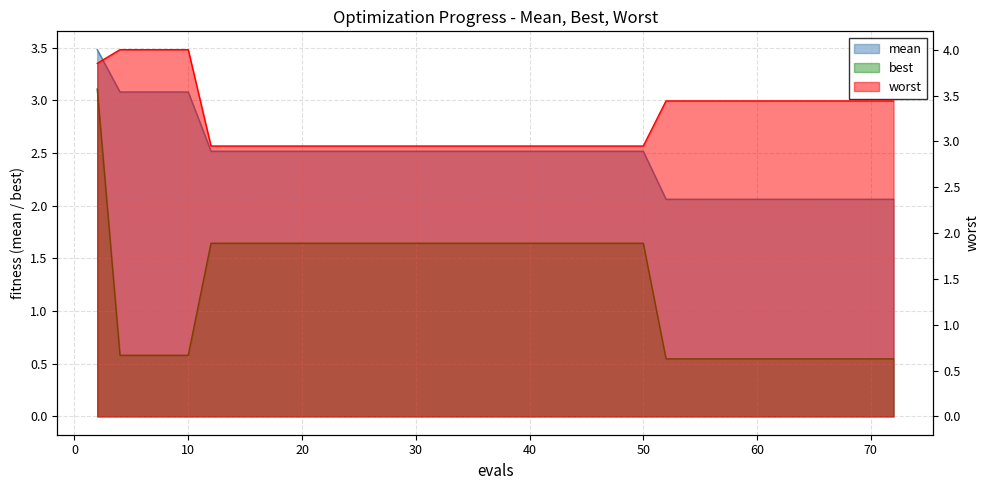

True or false: mean and worst cross at least once.

False